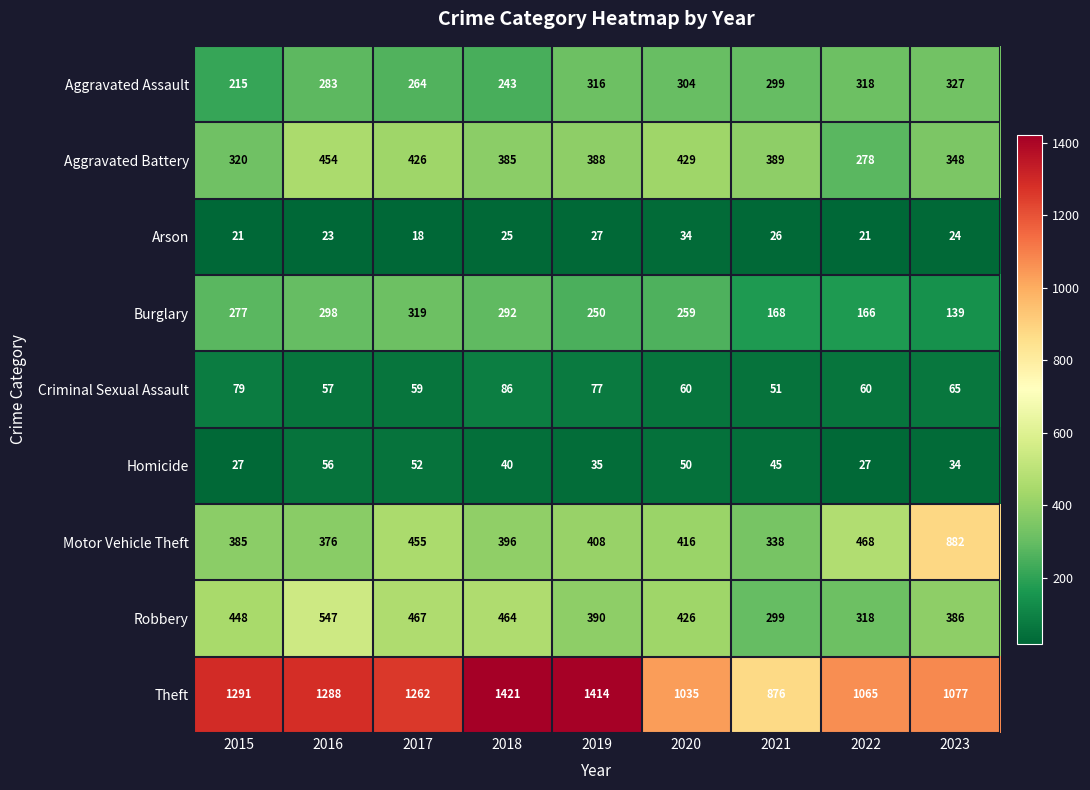

What is the difference between the highest and lowest values at 2023?

1053